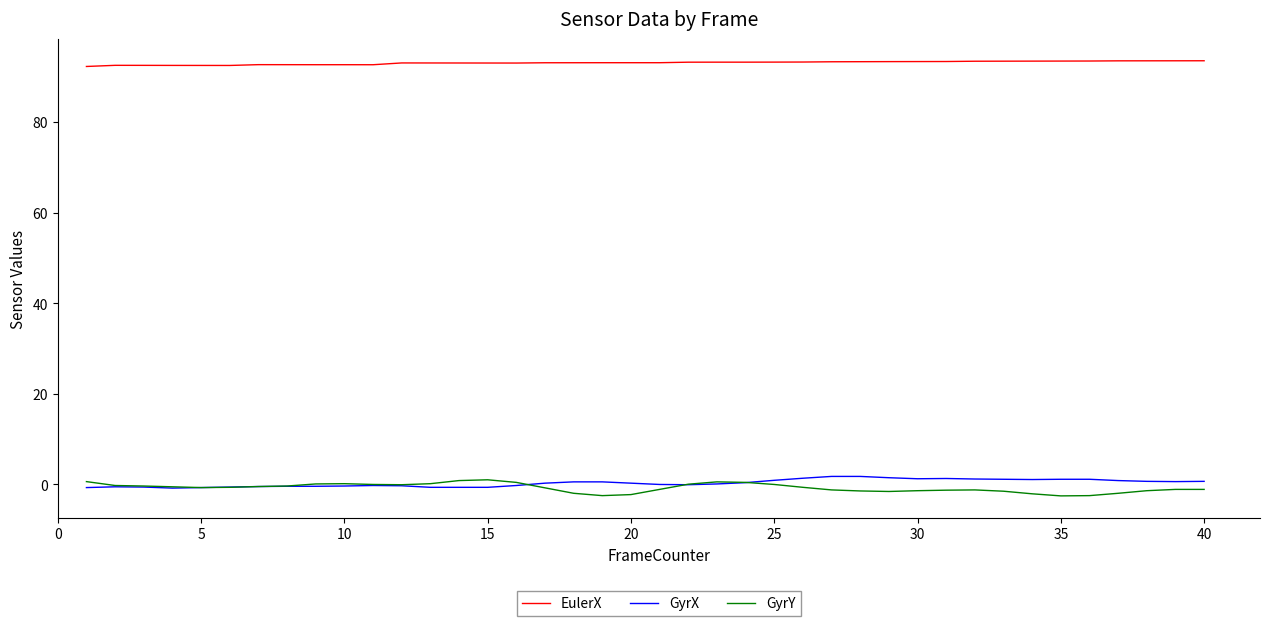

True or false: GyrY and EulerX cross at least once.

False